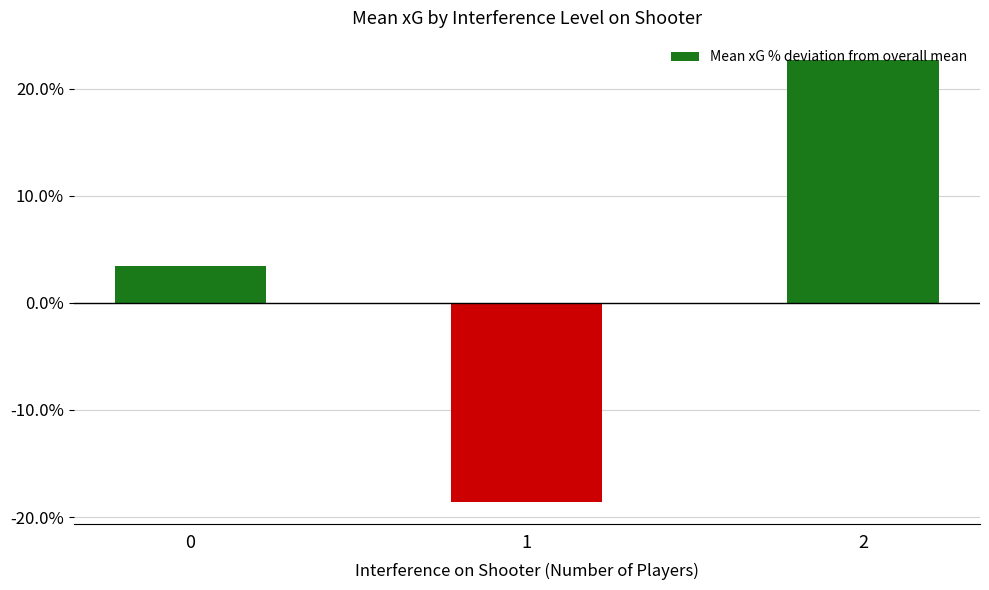

What is the difference between the maximum and minimum values?

0.4